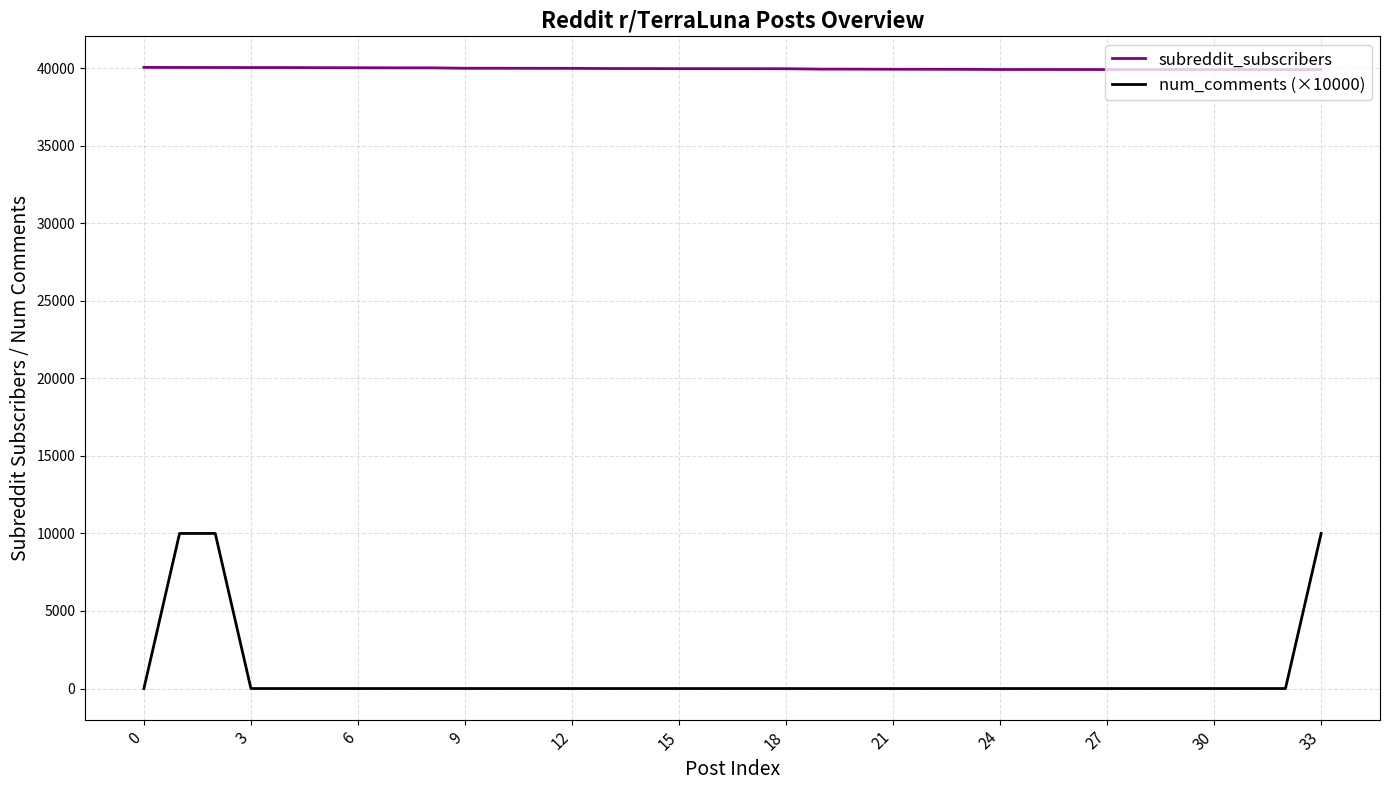

Rank the series by their maximum value, from lowest to highest.

num_comments (×10000), subreddit_subscribers